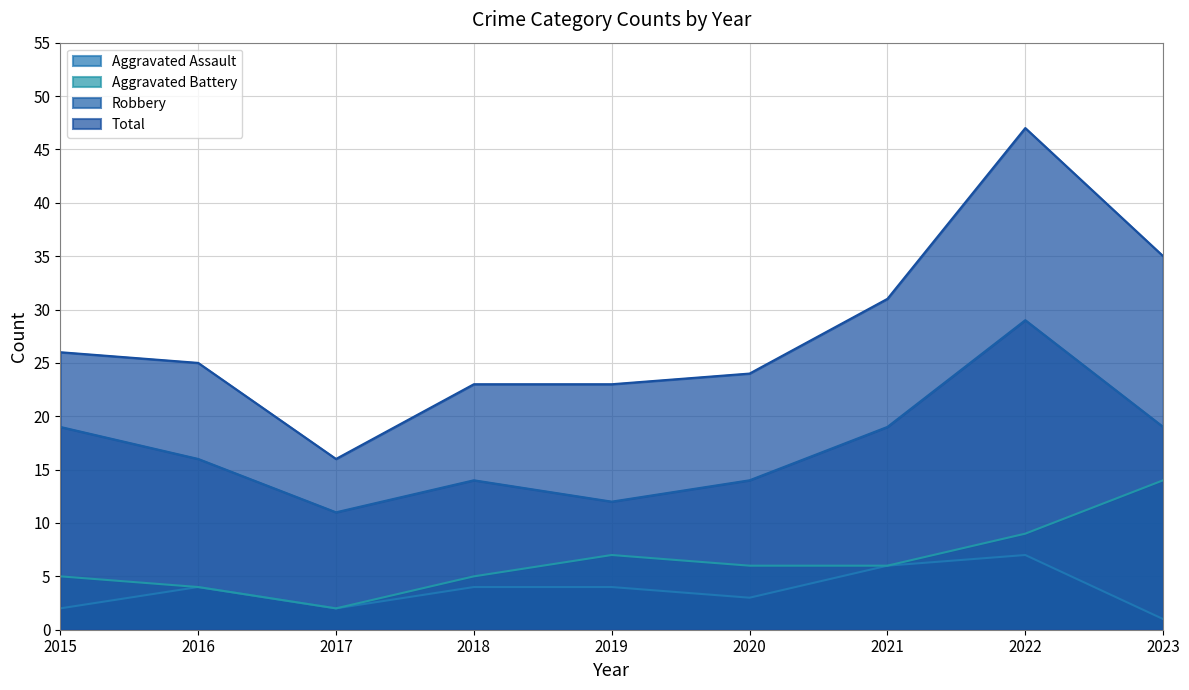

True or false: Aggravated Assault and Aggravated Battery cross at least once.

False